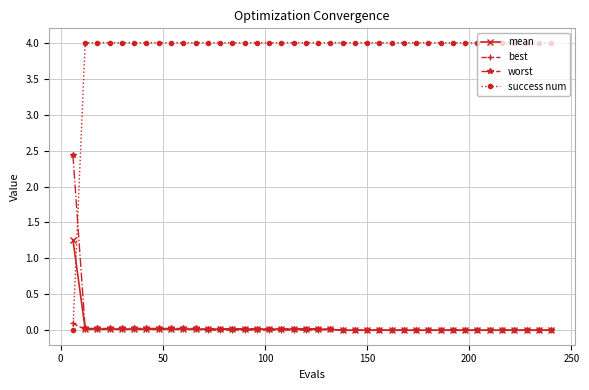

List the series in order of their peak value, lowest first.

best, mean, worst, success num